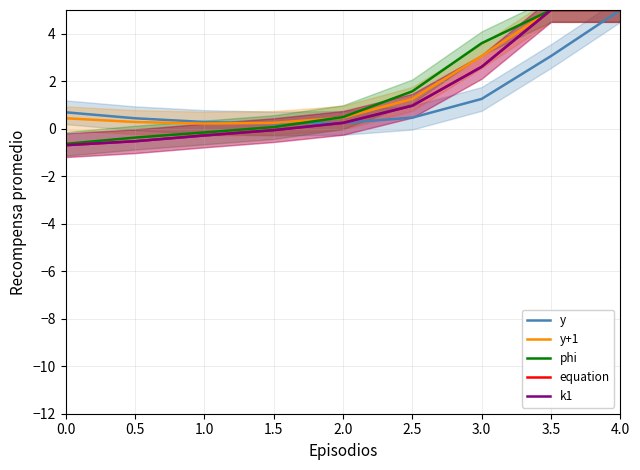

What is the value of the k1 point at the 7th from the left?

2.6